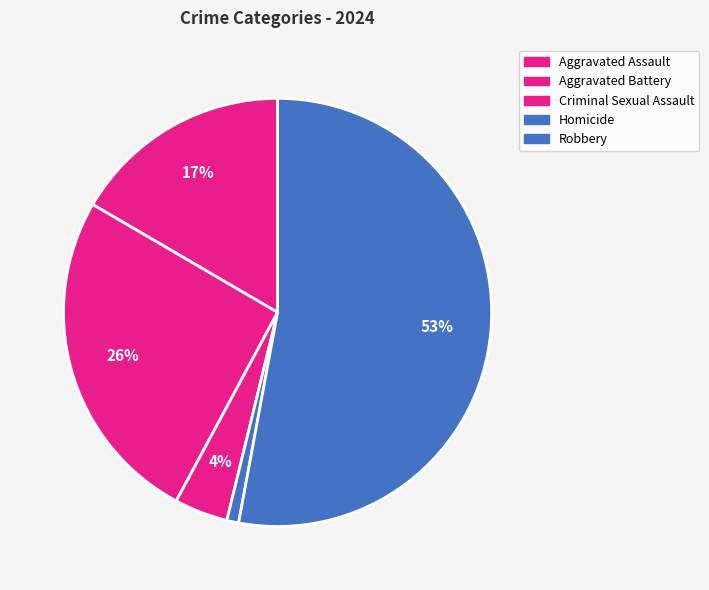

Is there any slice that represents more than half of the pie?

Yes